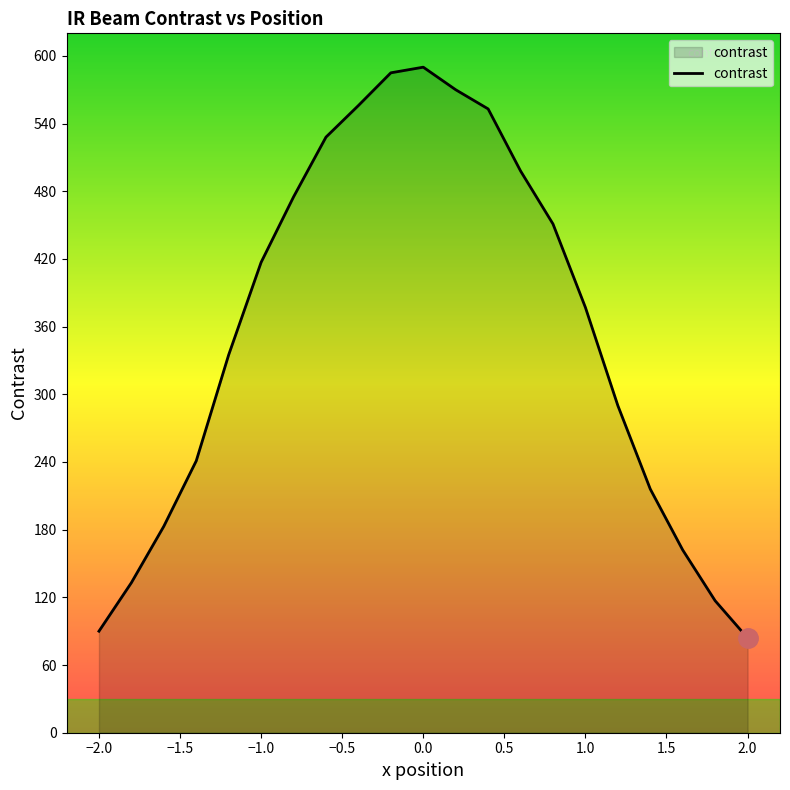

What is the smallest value displayed?

84